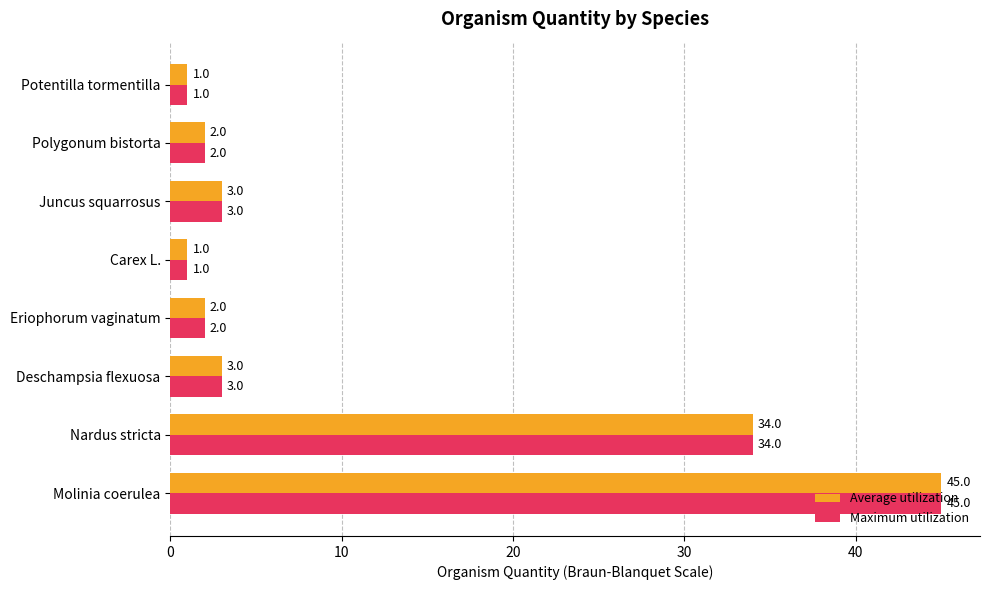

What is the maximum value shown in the chart?

45